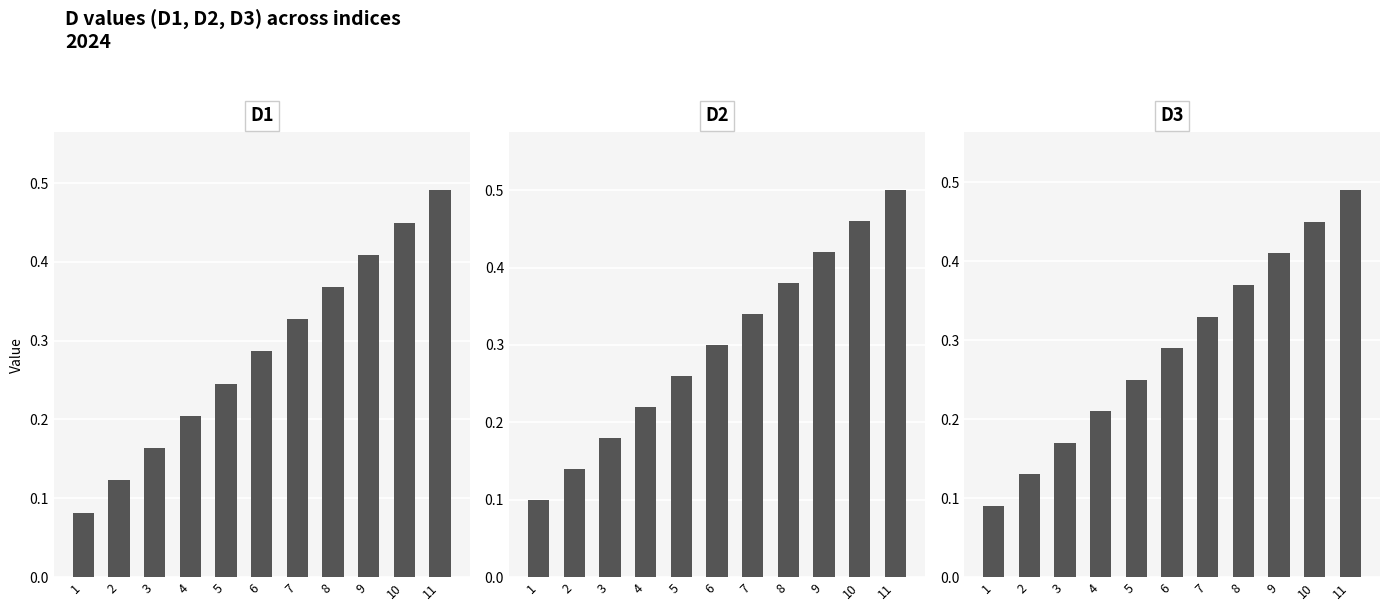

What is the value of the D2 bar at the 7th from the left?

0.3